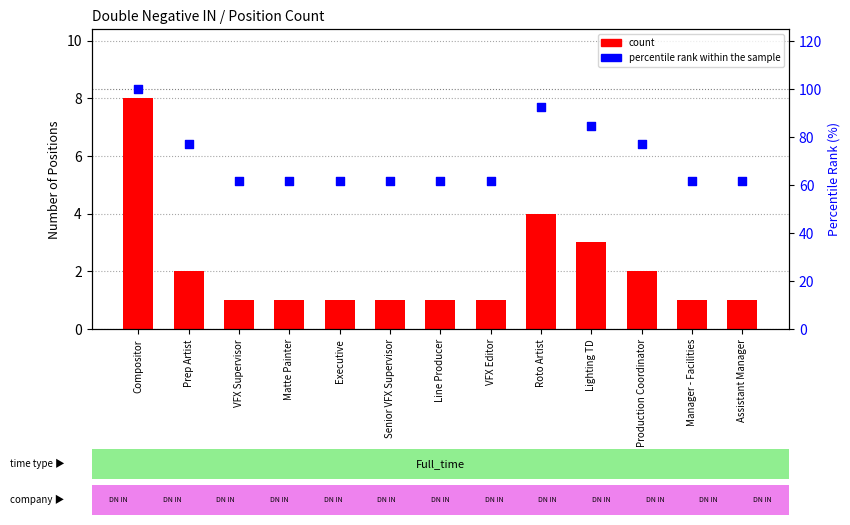

Is the value of count at Prep Artist greater than the value of percentile rank within the sample at Production Coordinator?

No